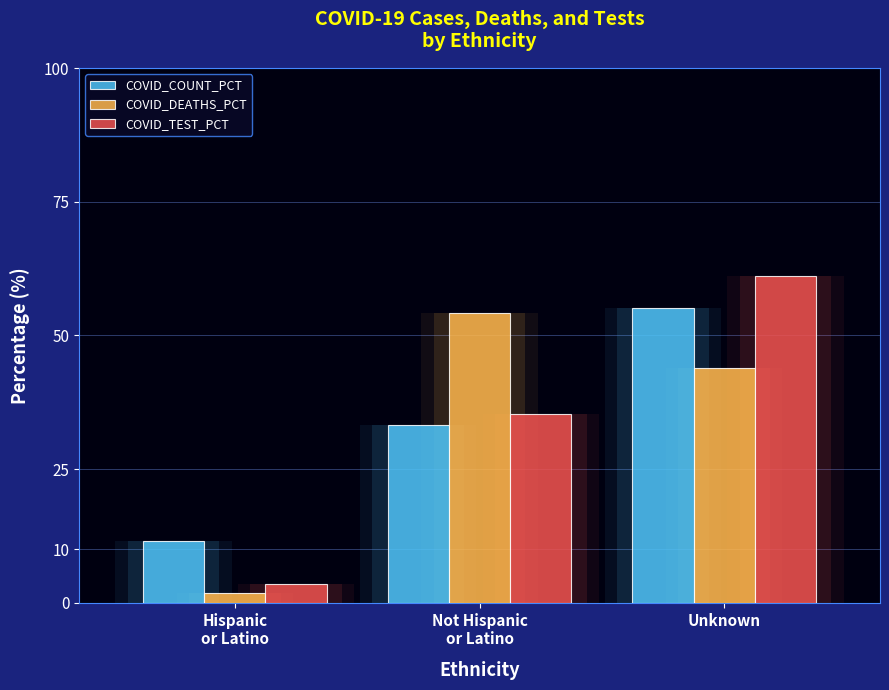

The COVID_TEST_PCT series shows 35.4 at Not Hispanic
or Latino. True or false?

True